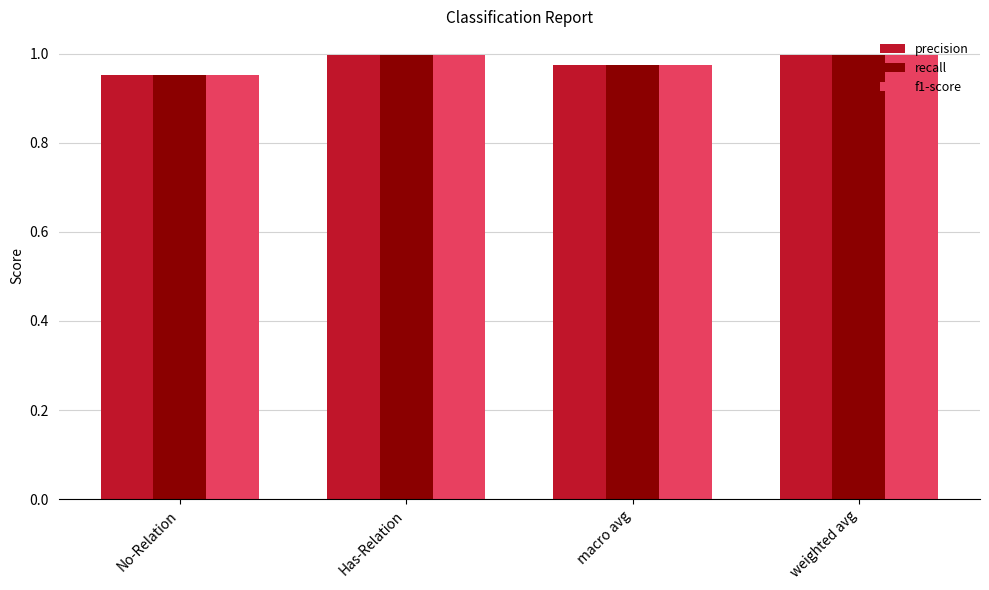

Which category has the lowest value across all series?

No-Relation